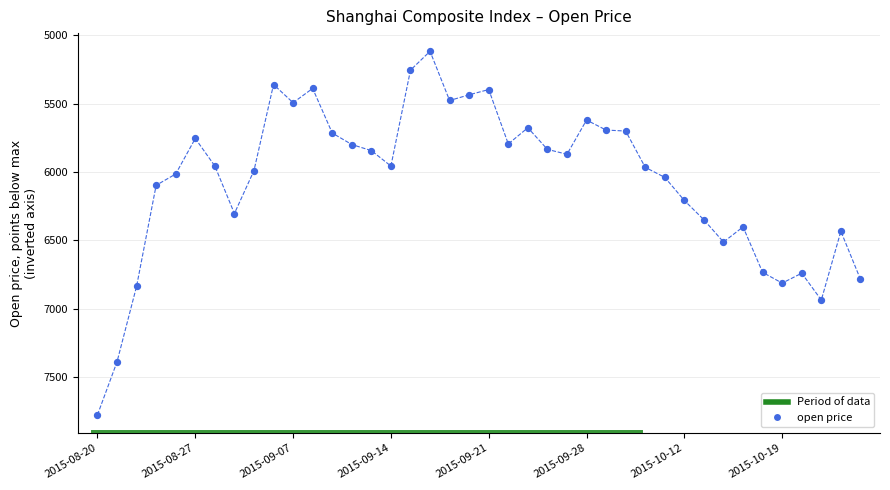

What is the range of Y values (max minus min)?

2661.1